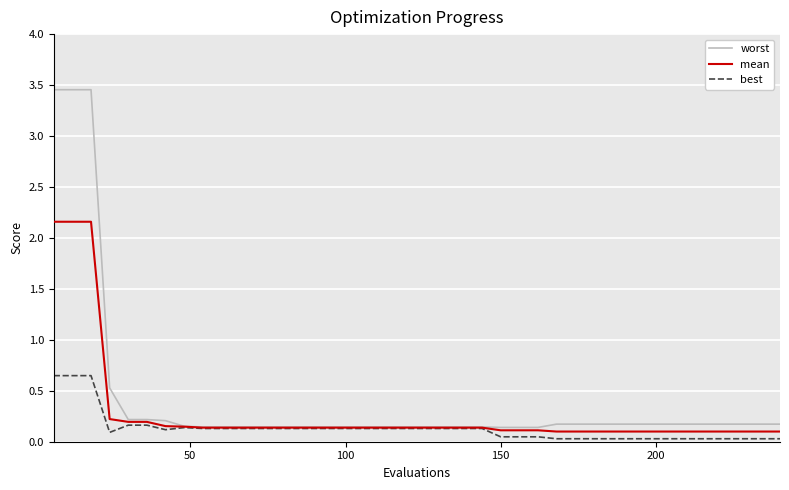

List the series in order of their peak value, lowest first.

best, mean, worst